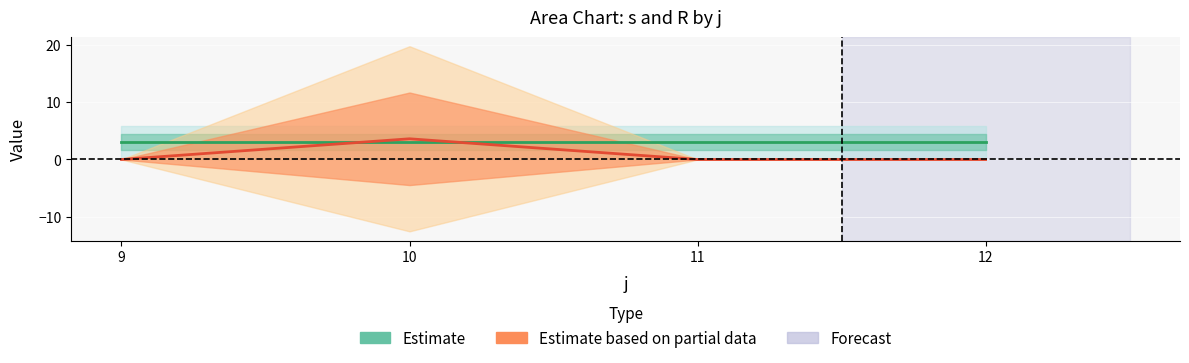

Which has a higher value, 11 or 9?

11